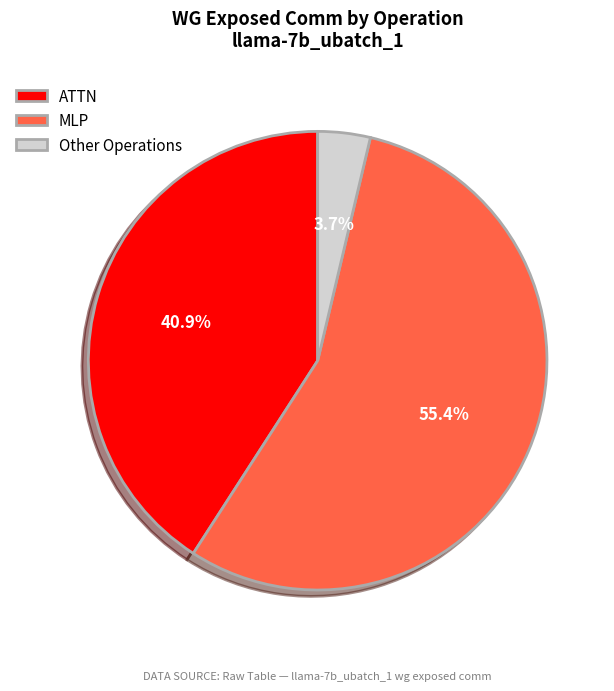

Combined, do ATTN and MLP account for over 50%?

Yes